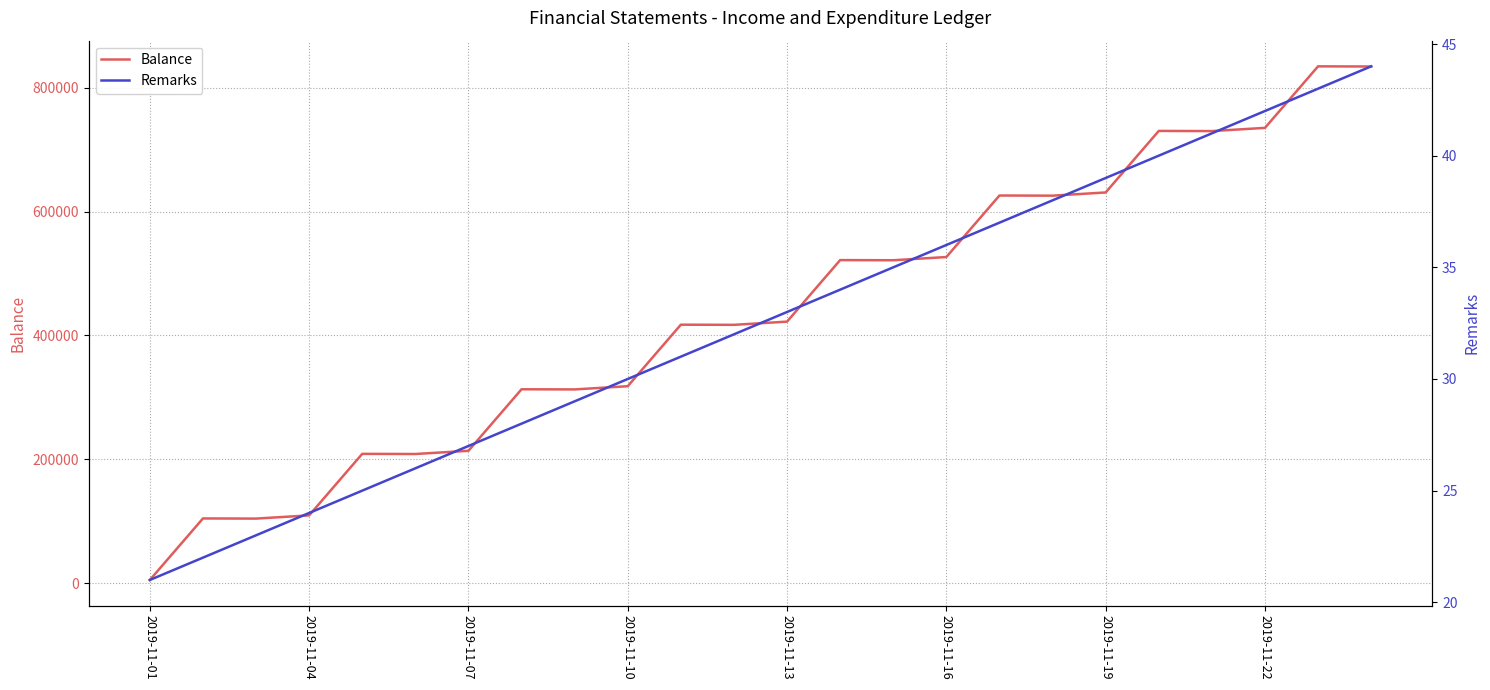

Is the value of Balance at 8 greater than the value of Remarks at 19?

Yes